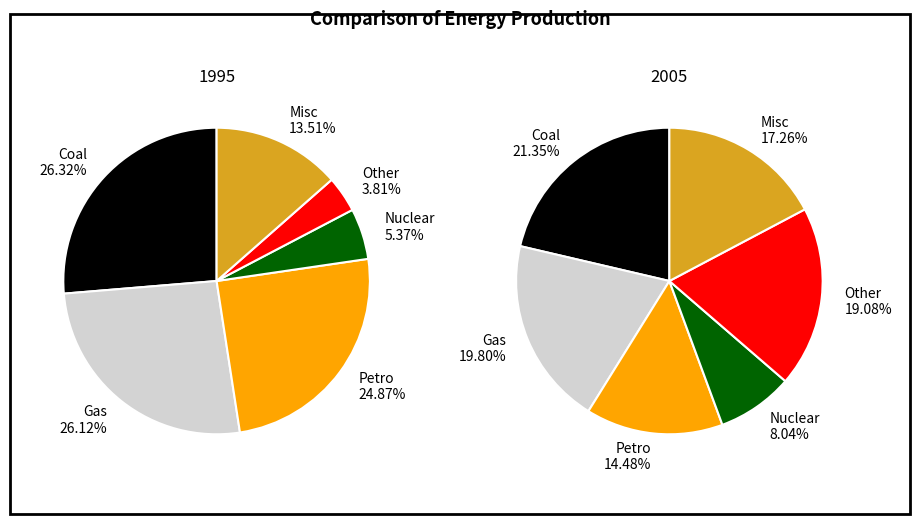

Does any single category account for the majority?

No